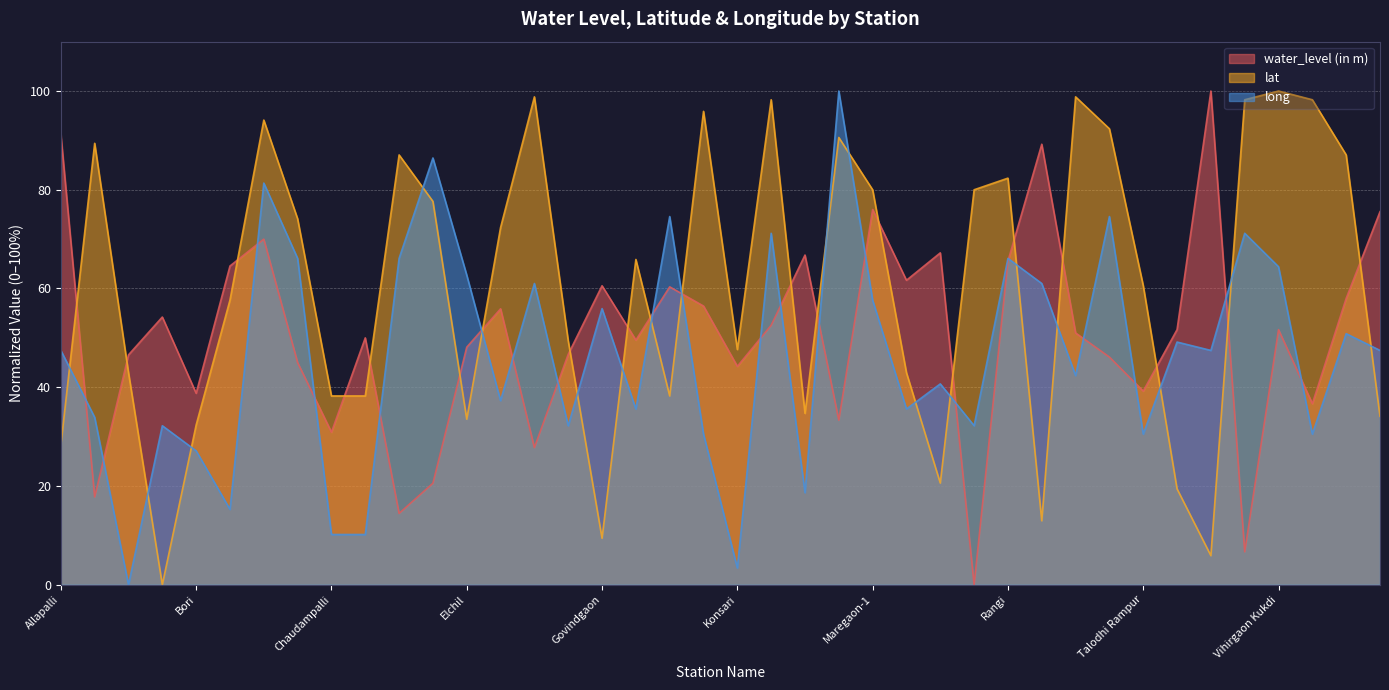

Which series has the widest spread of values?

water_level (in m)